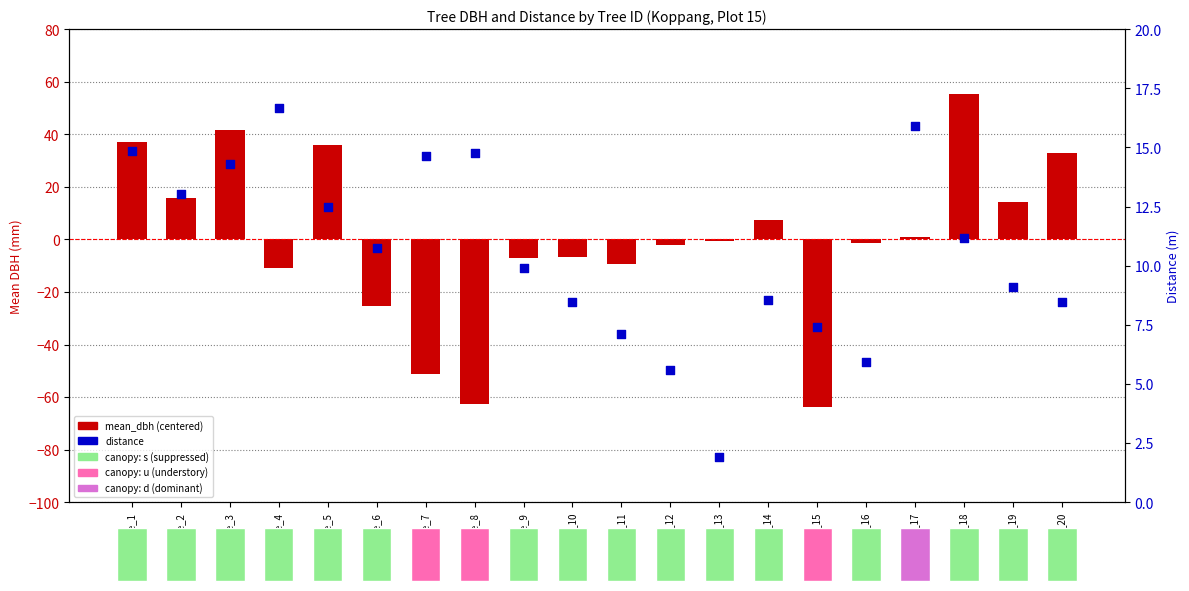

What are all the series names shown in the legend?

mean_dbh (centered), distance